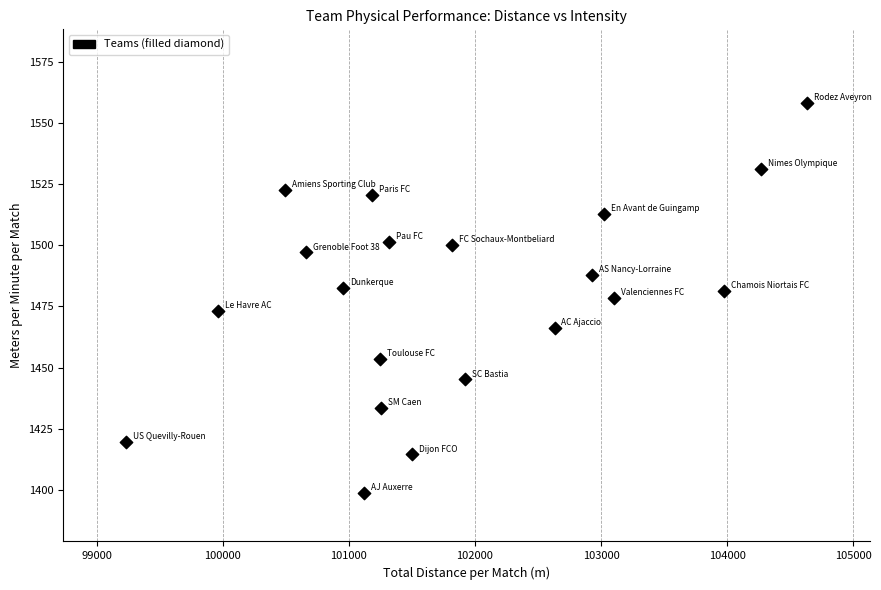

What is the range of Y values (max minus min)?

159.3